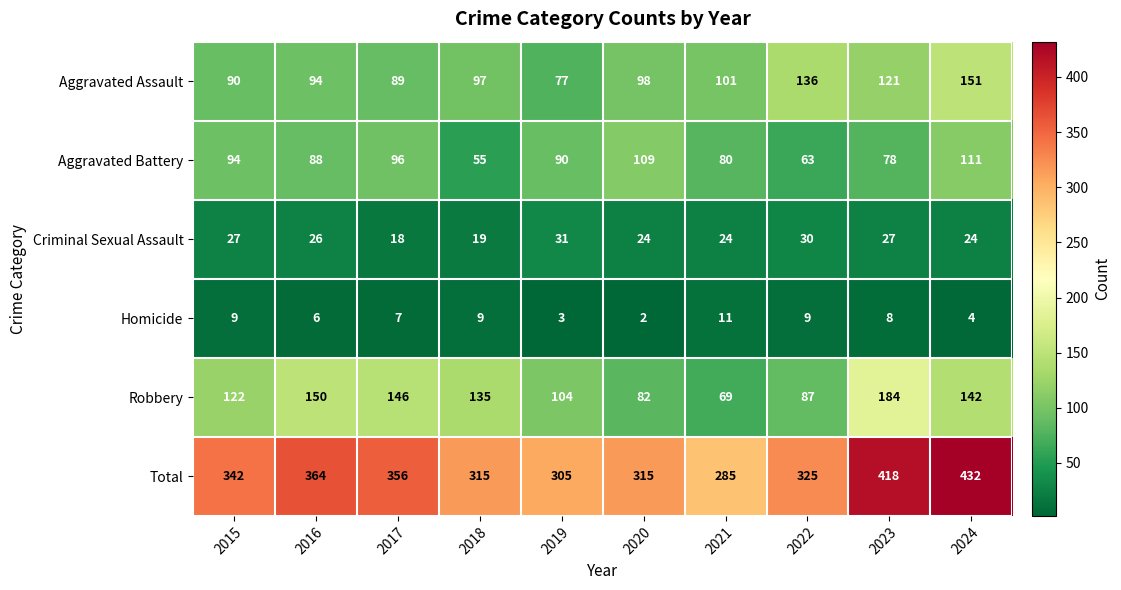

What is the average value of the Homicide series?

7